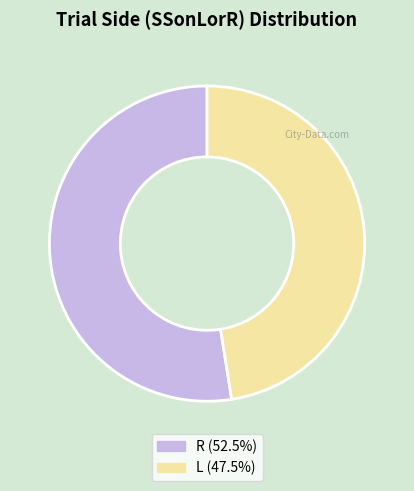

What is the smallest slice in the pie chart?

L